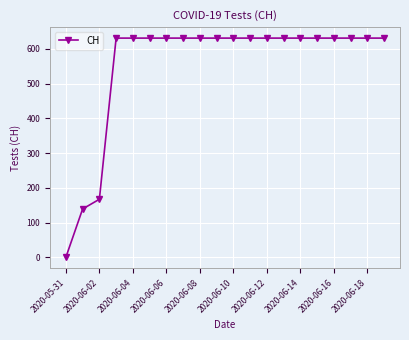

What is the average value?

552